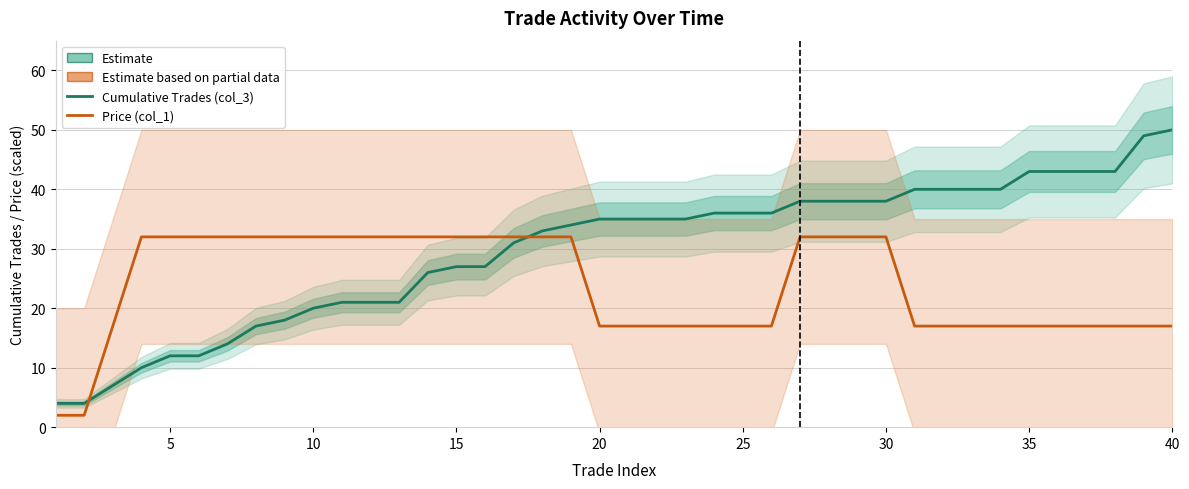

True or false: Price (col_1) and Cumulative Trades (col_3) cross at least once.

True